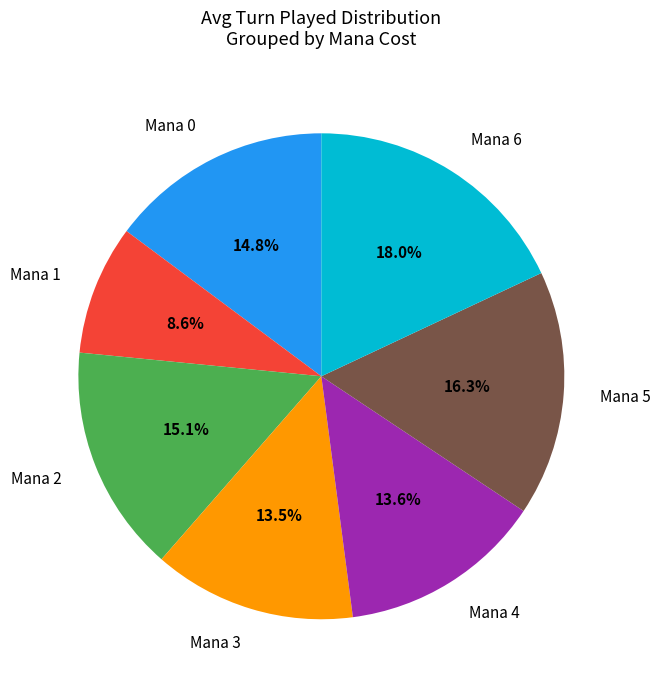

Combined, do Mana 6 and Mana 1 account for over 50%?

No